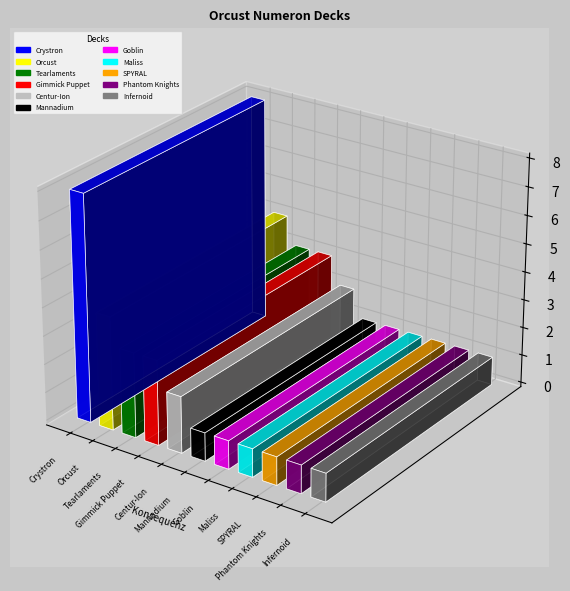

What value does the data have at Infernoid?

1